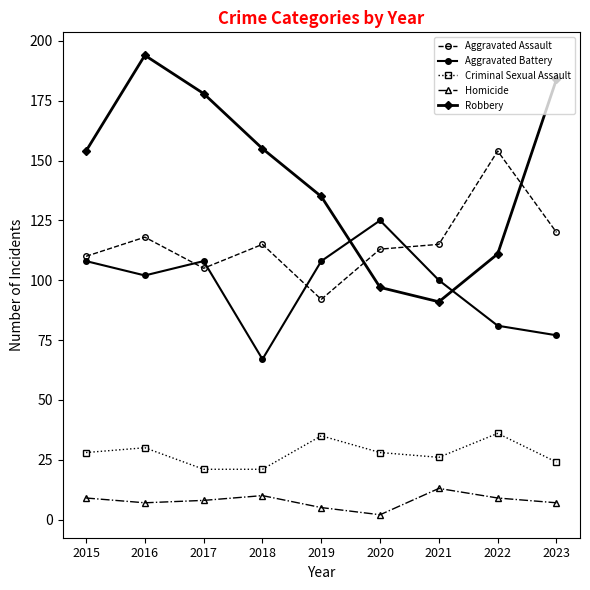

Which series has the largest range (max minus min)?

Robbery